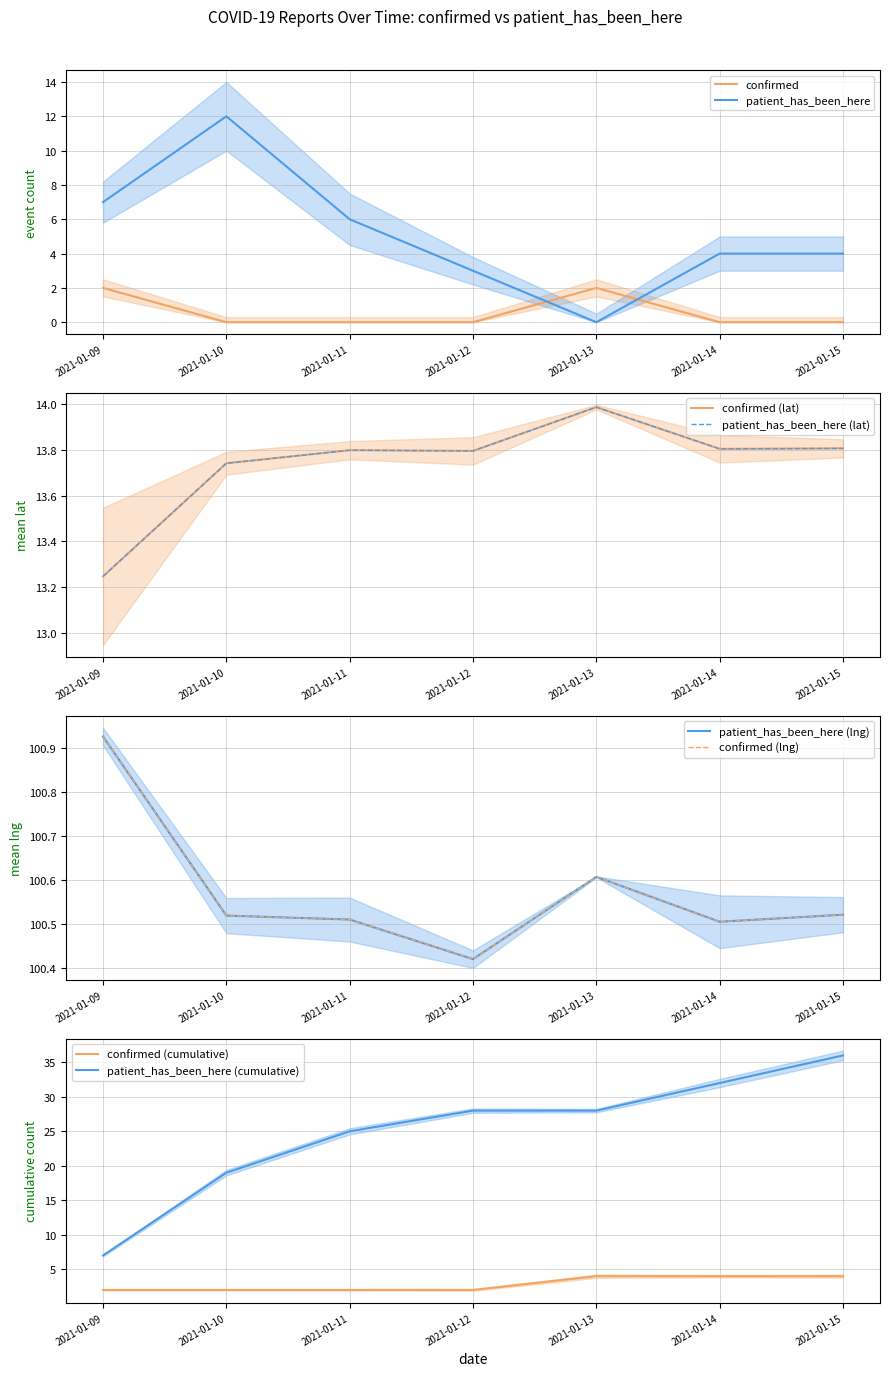

At how many categories does at least one series exceed 1?

7